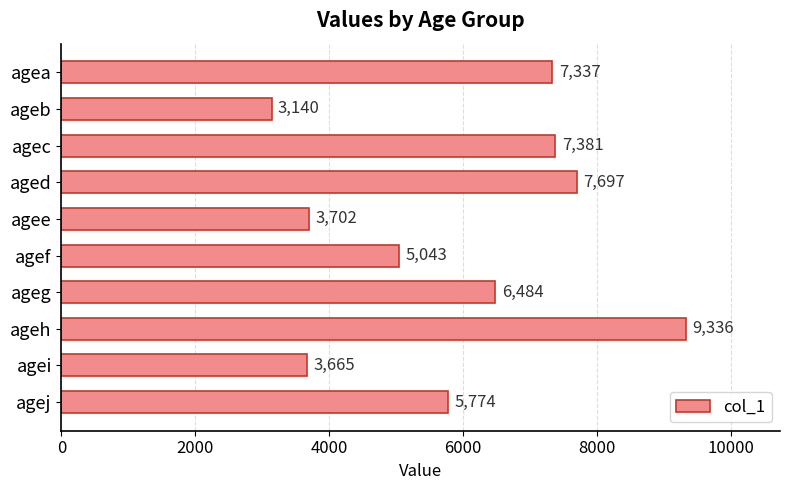

What is the minimum value shown in the chart?

3140